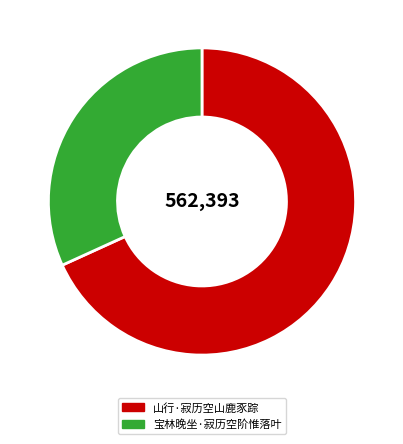

Between 山行·寂历空山鹿豕踪 and 宝林晚坐·寂历空阶惟落叶, which is larger?

山行·寂历空山鹿豕踪